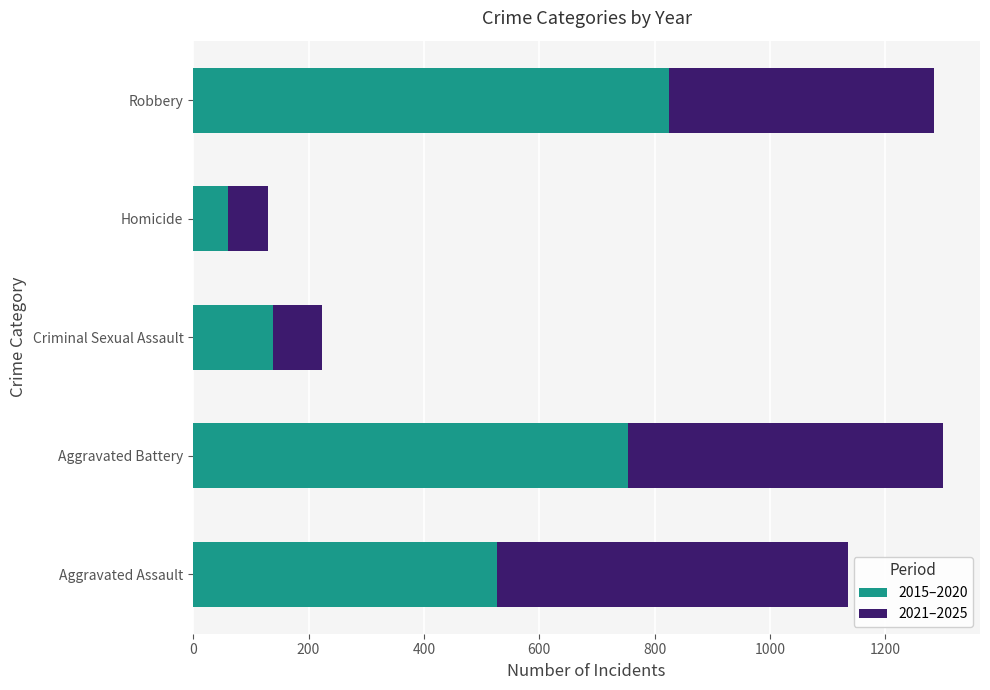

What is the difference between the 2015–2020 values at Homicide and Aggravated Battery?

692